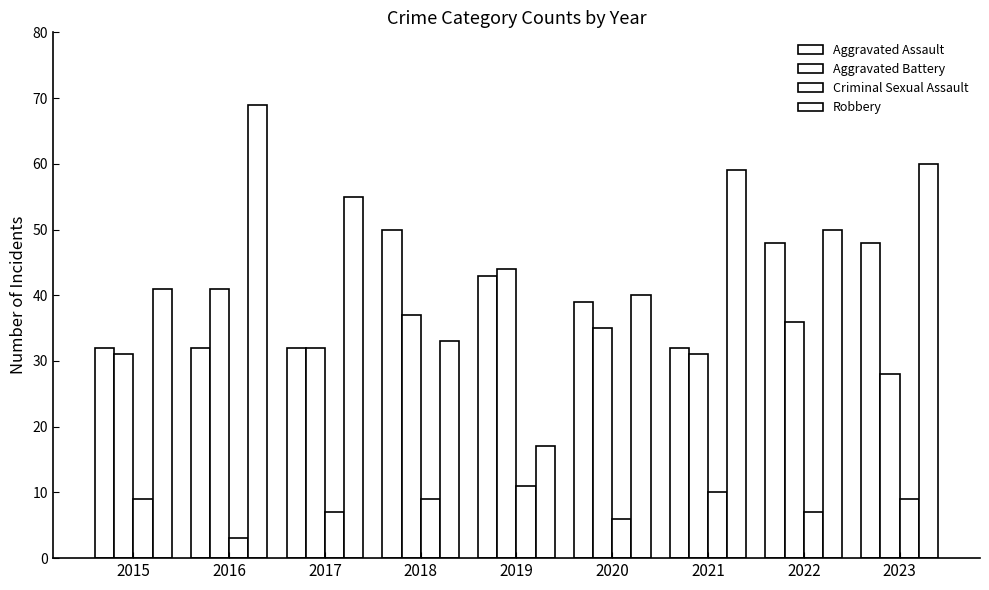

At which category does the chart reach its minimum across all series?

2016